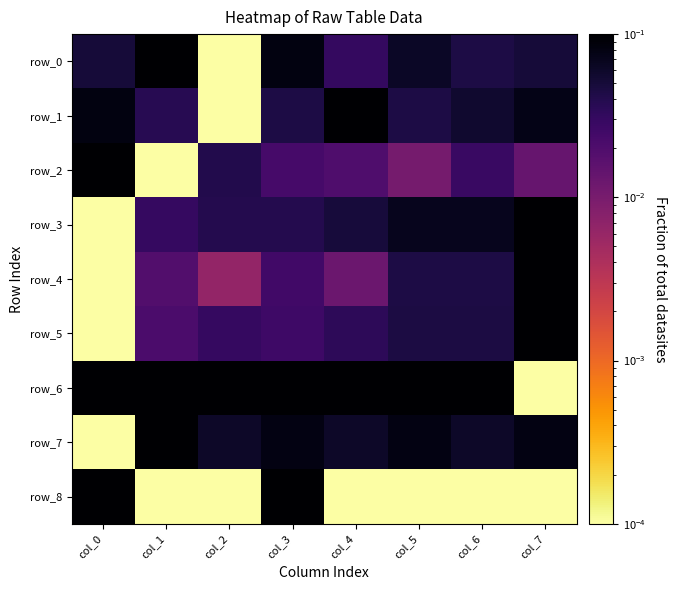

What is the difference between the maximum and minimum values in the row_2 series?

0.1